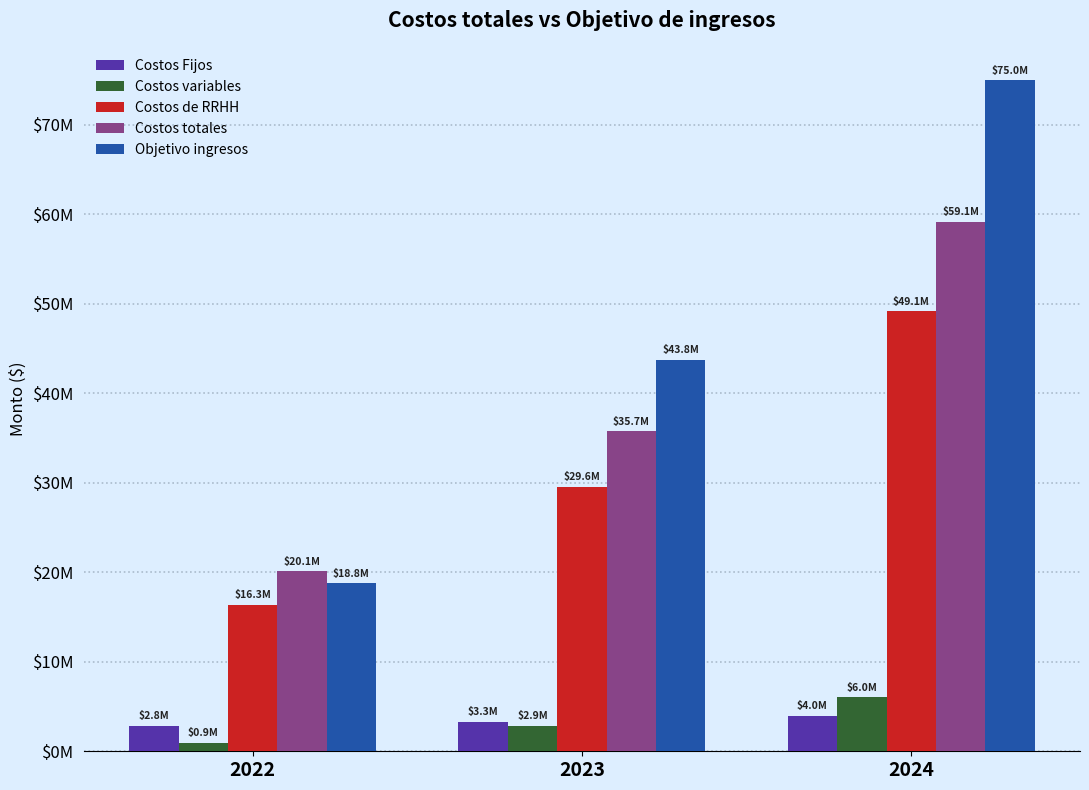

What are all the series names shown in the legend?

Costos Fijos, Costos variables, Costos de RRHH, Costos totales, Objetivo ingresos